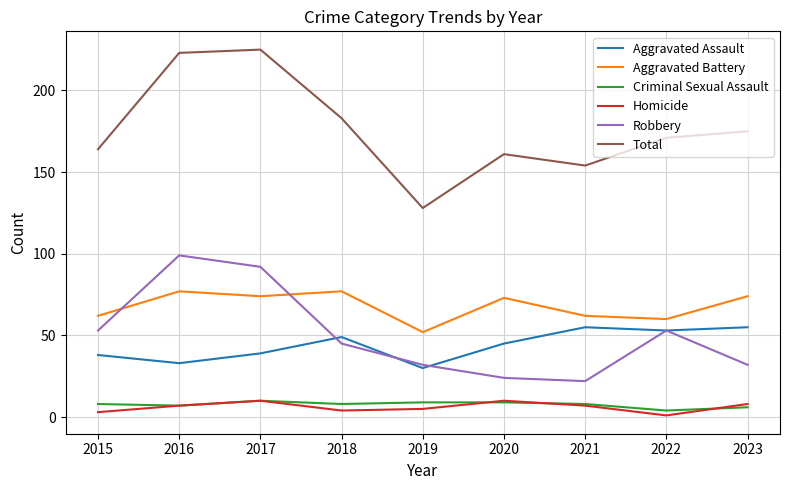

What is the spread (max minus min) of values at 2023?

169